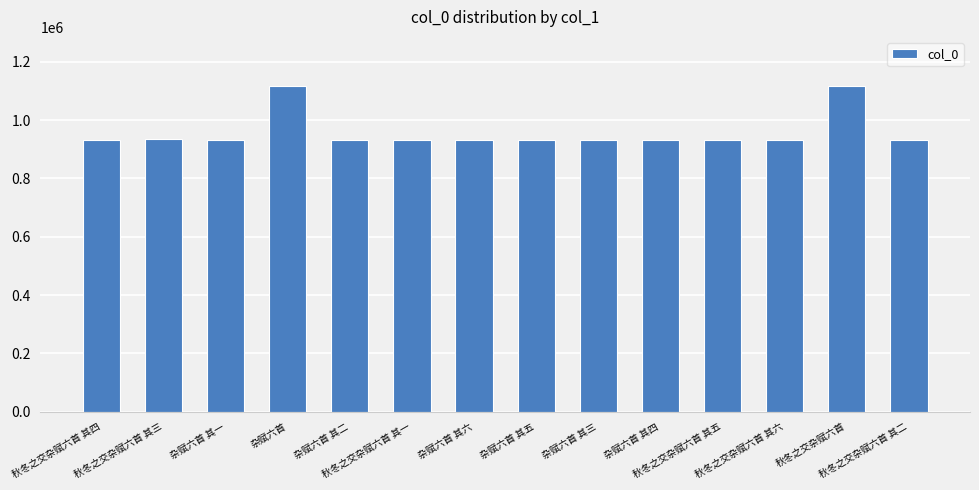

What is the difference between the second highest and second lowest values?

186265